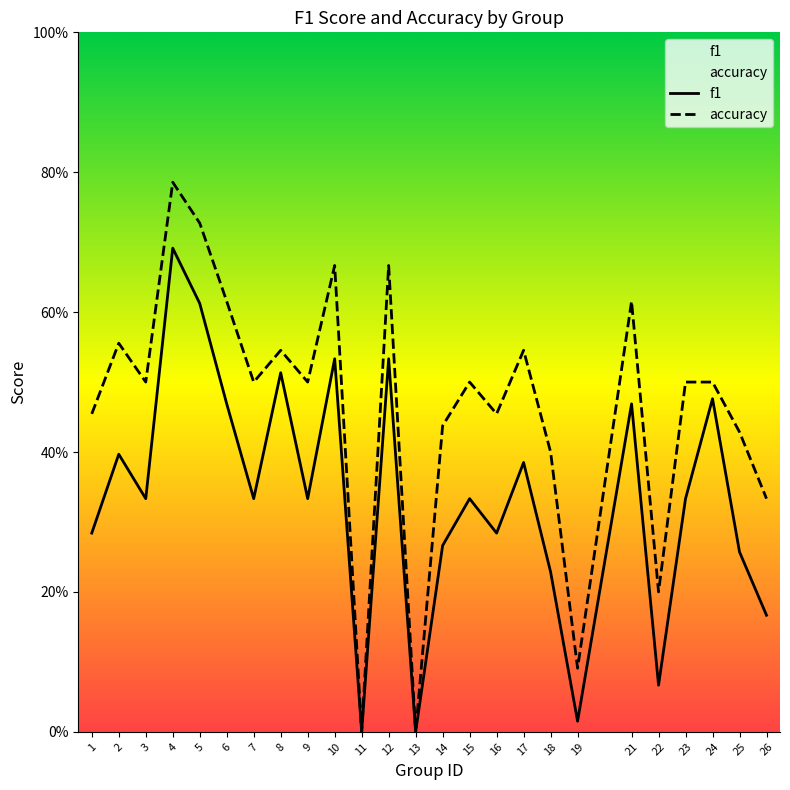

Where is the first local maximum for accuracy?

2